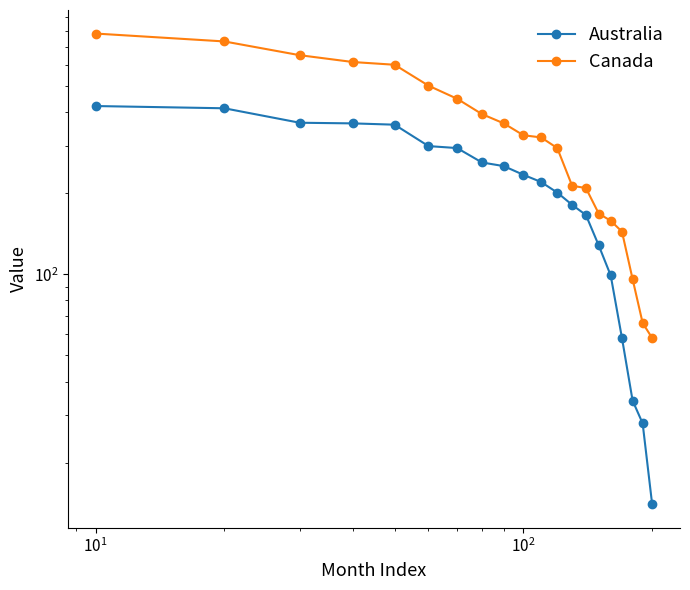

What is the smallest value displayed?

14